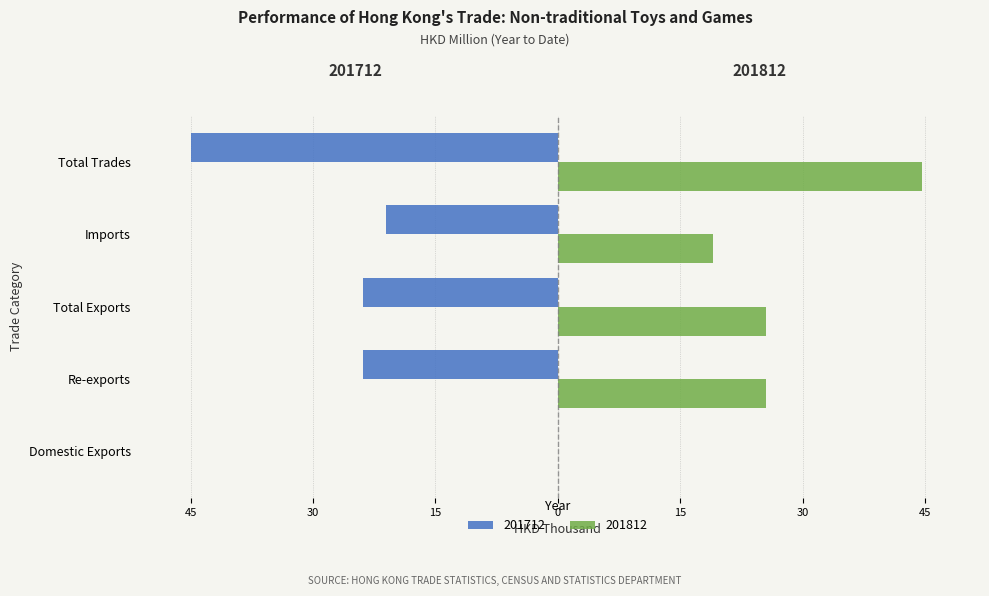

The 201812 series shows 25.7 at Total Exports. True or false?

True